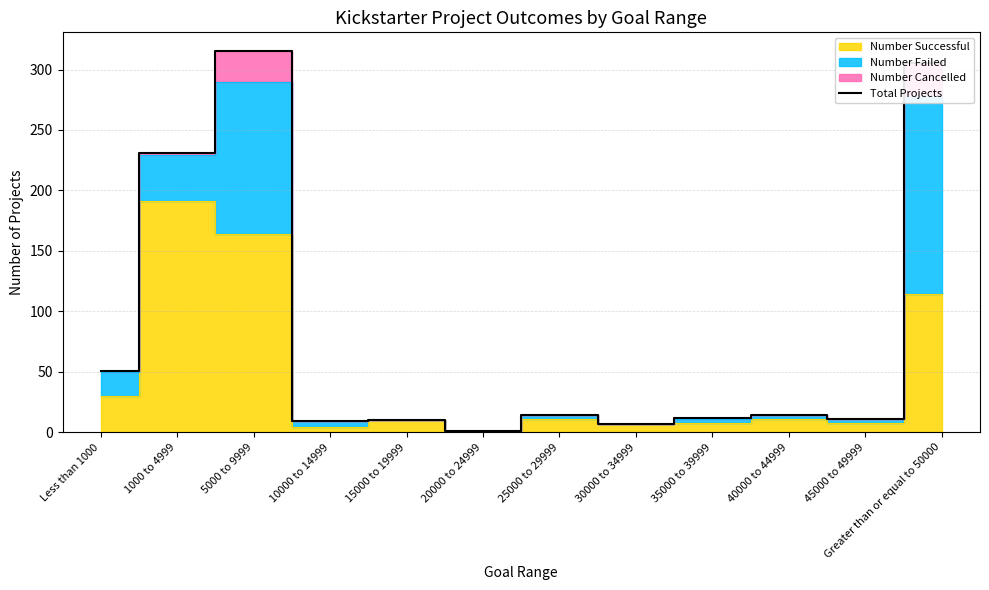

What is the sum of all values?

980